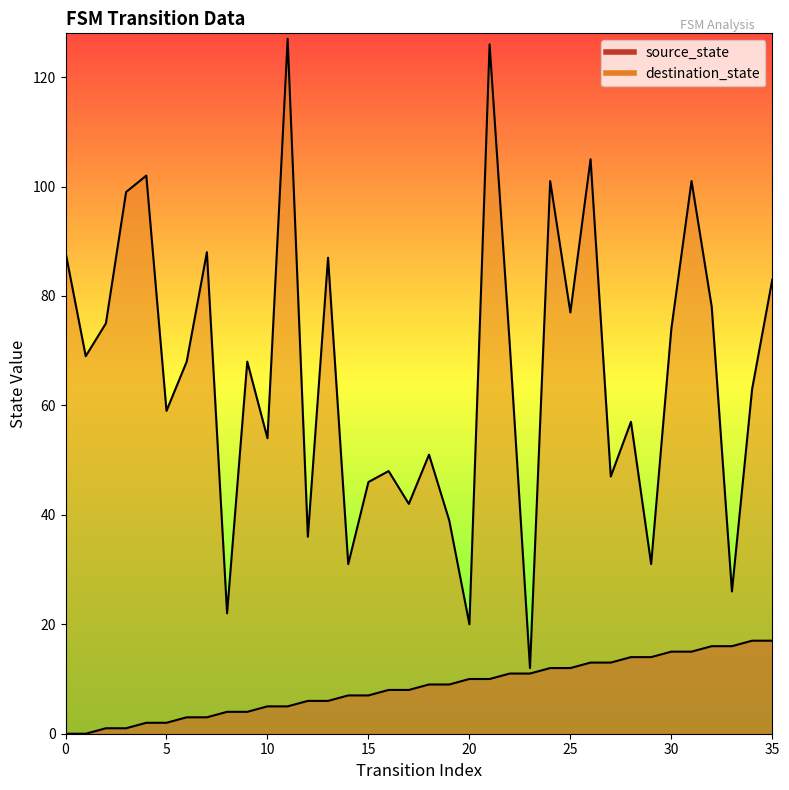

Reading left to right, extract all data points from this chart.

source_state: 0=0	1=0	2=1	3=1	4=2	5=2	6=3	7=3	8=4	9=4	10=5	11=5	12=6	13=6	14=7	15=7	16=8	17=8	18=9	19=9	20=10	21=10	22=11	23=11	24=12	25=12	26=13	27=13	28=14	29=14	30=15	31=15	32=16	33=16	34=17	35=17
destination_state: 0=88	1=69	2=75	3=99	4=102	5=59	6=68	7=88	8=22	9=68	10=54	11=127	12=36	13=87	14=31	15=46	16=48	17=42	18=51	19=39	20=20	21=126	22=71	23=12	24=101	25=77	26=105	27=47	28=57	29=31	30=74	31=101	32=78	33=26	34=63	35=83